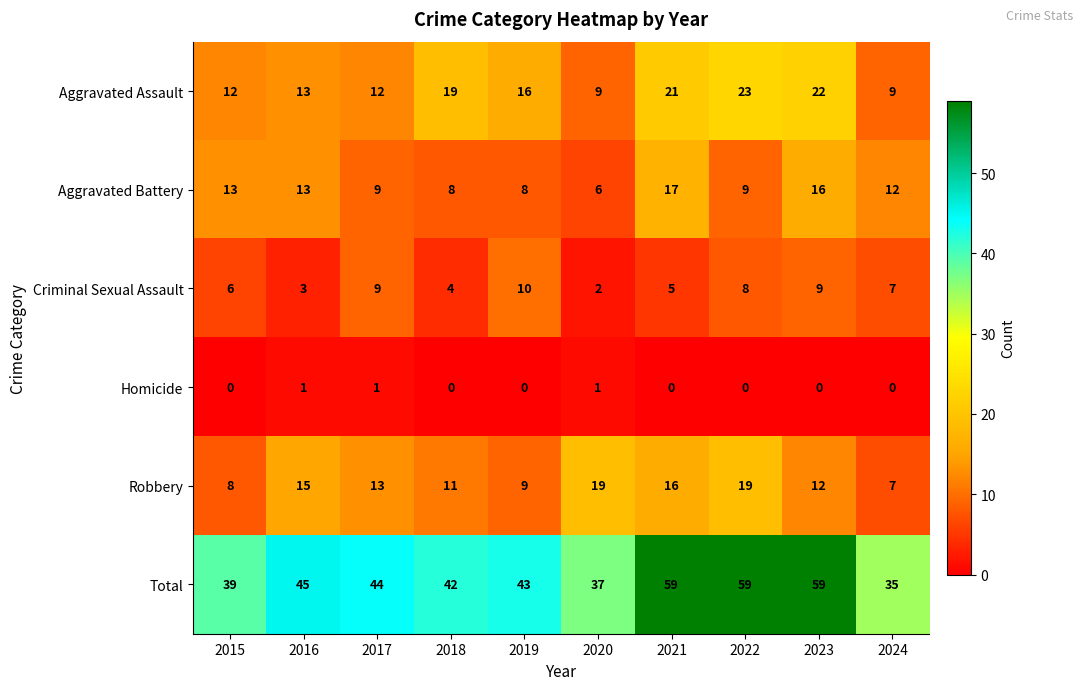

What is the average value of the Aggravated Assault series?

16